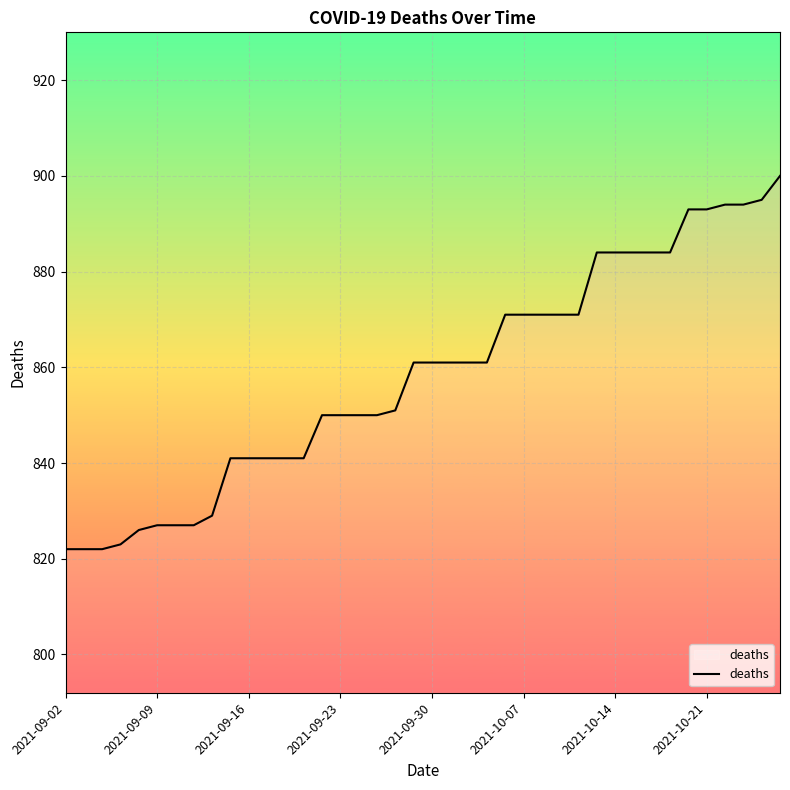

How many series are shown in this chart?

1